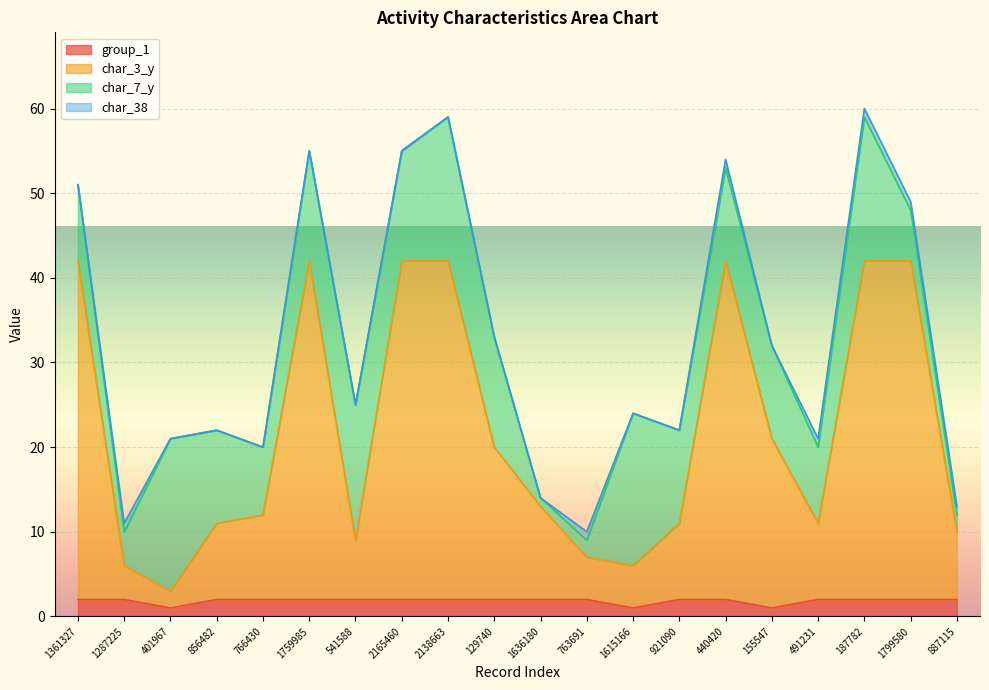

True or false: group_1 has a value of 2 at 129740.

True